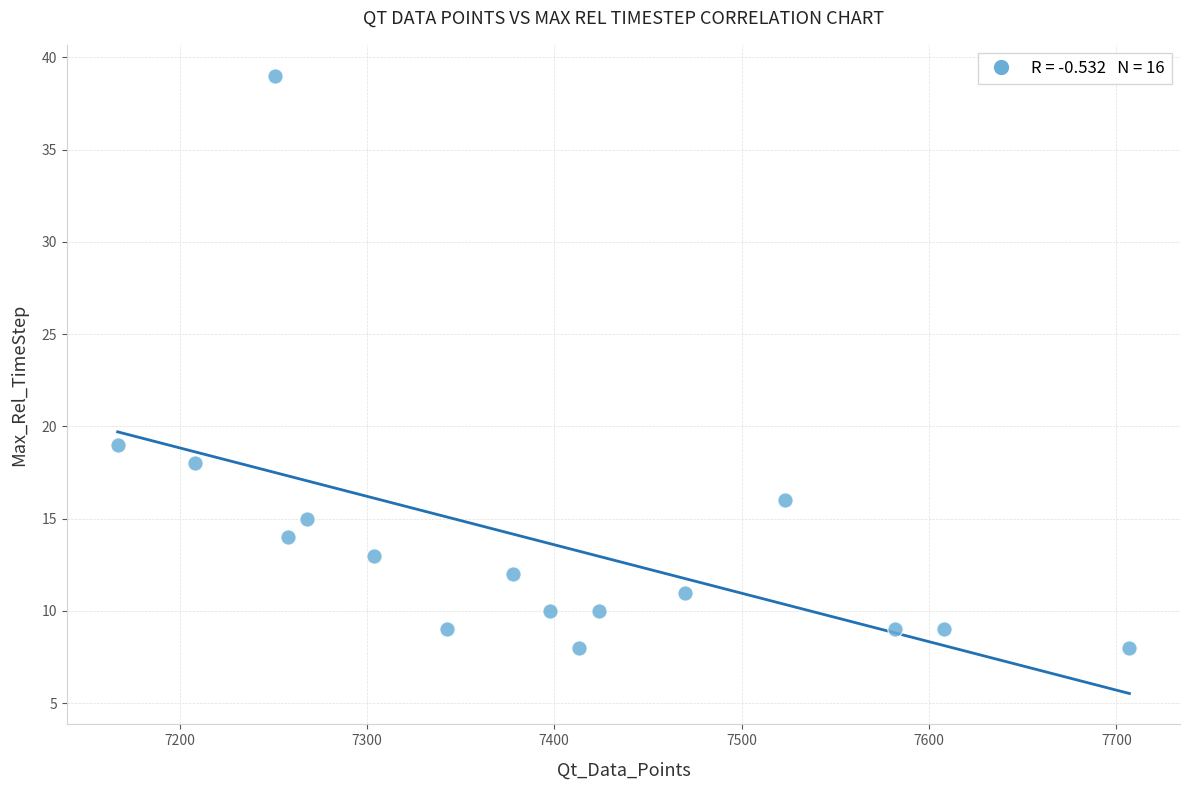

What is the range of X values (max minus min)?

540